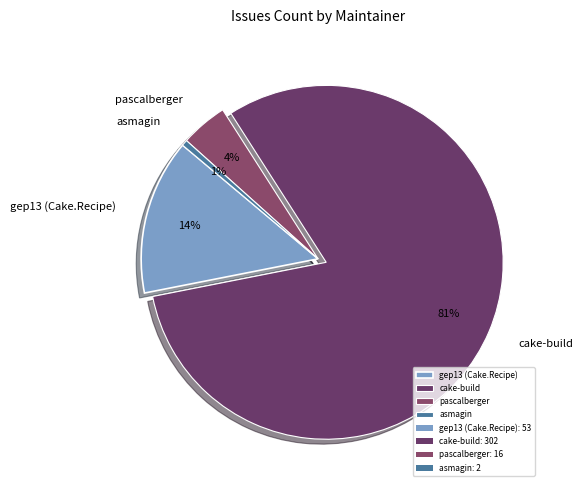

Do pascalberger and asmagin together represent more than half of the pie?

No